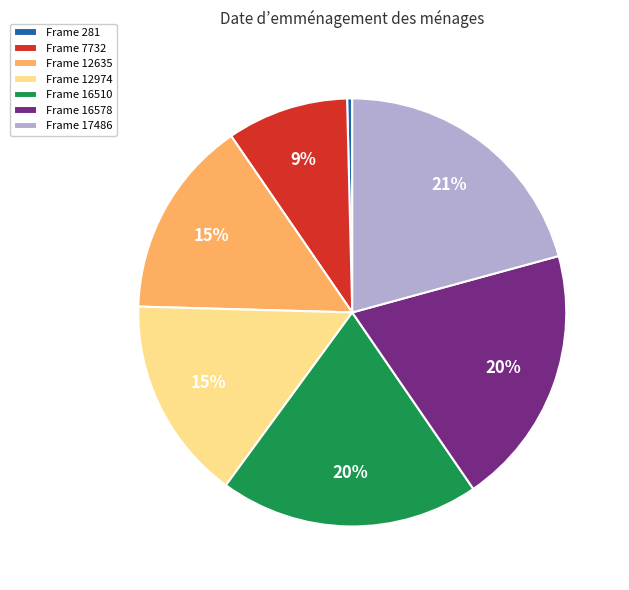

Is there a majority slice in this chart?

No